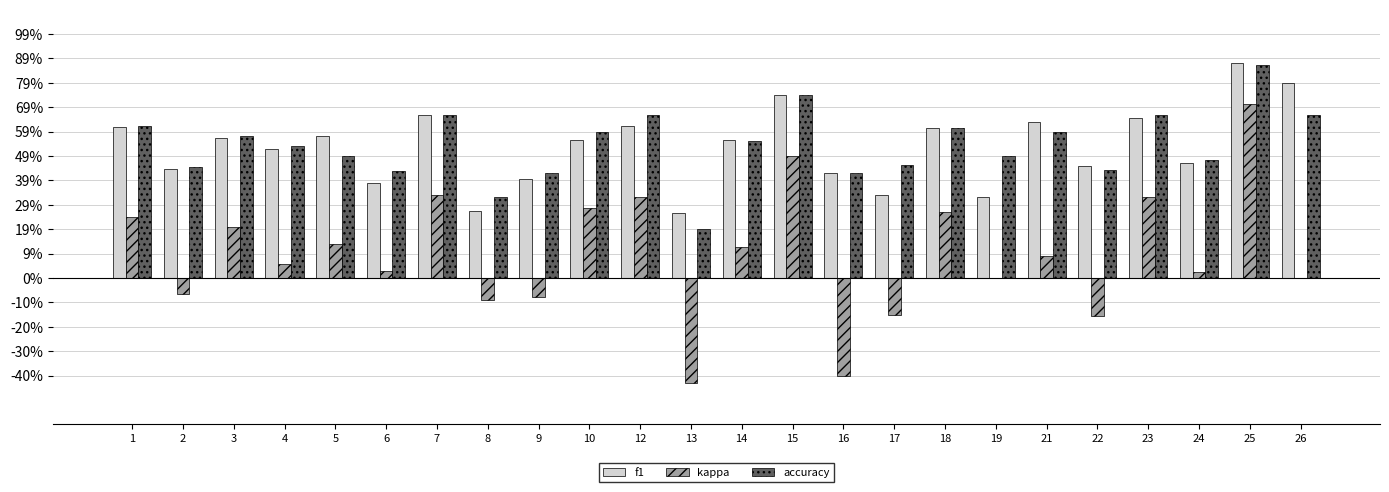

What is the sum of the f1 values at 1 and 24?

1.1